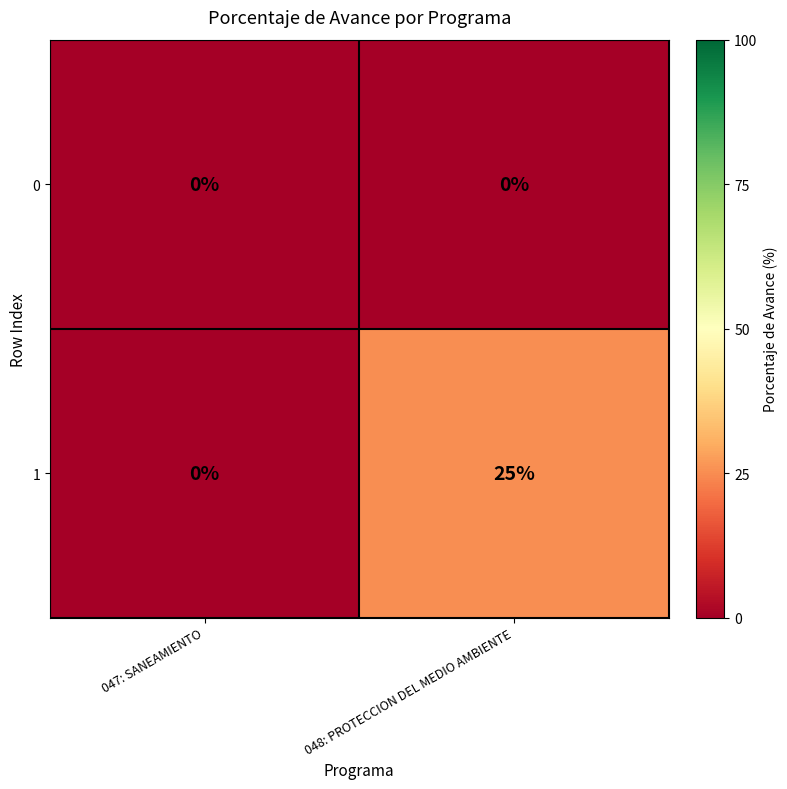

At how many categories does at least one series exceed 3?

1